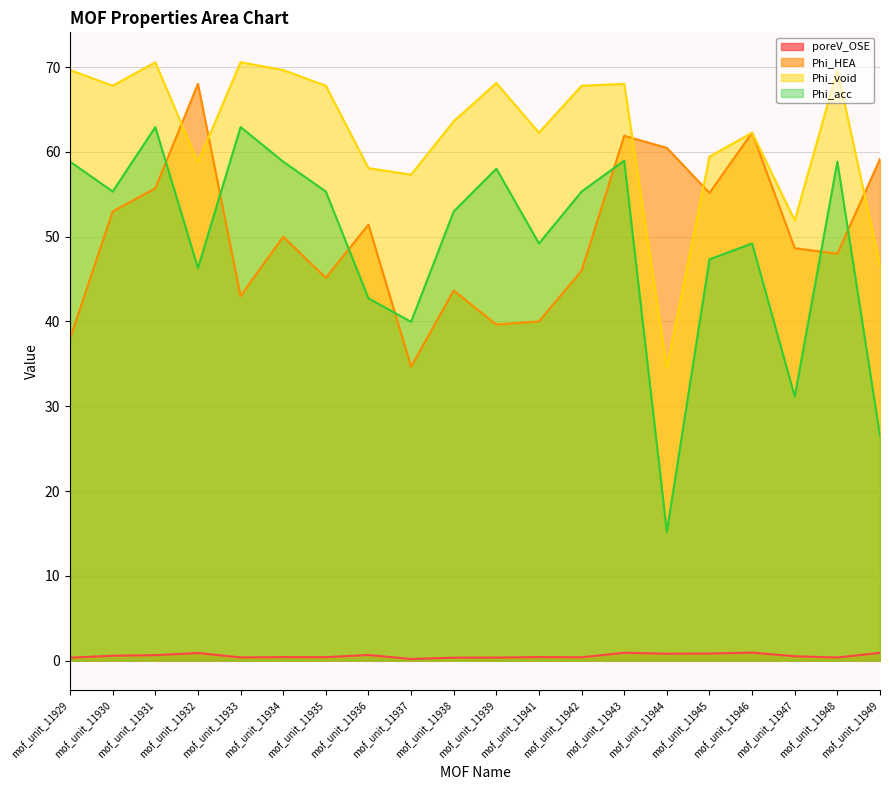

What is the minimum value shown in the chart?

0.2